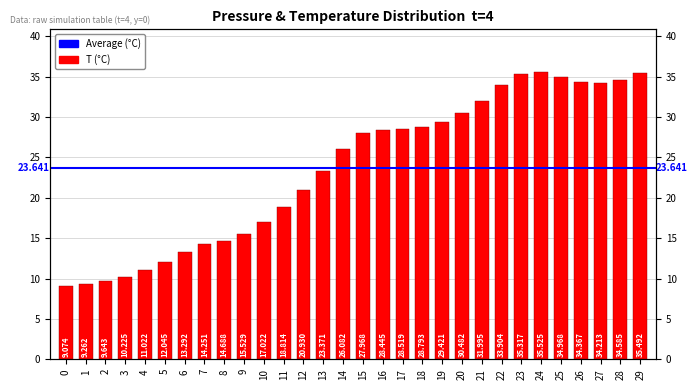

What is the average value?

23.6